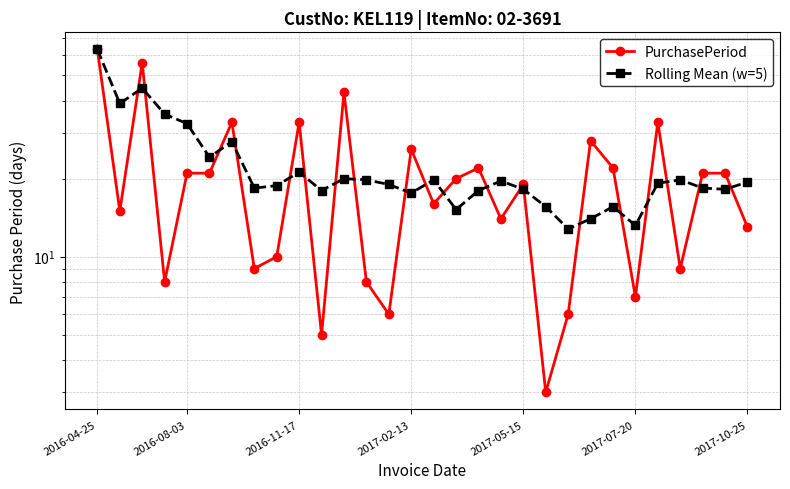

What is the difference between the maximum and minimum values in the PurchasePeriod series?

60.0